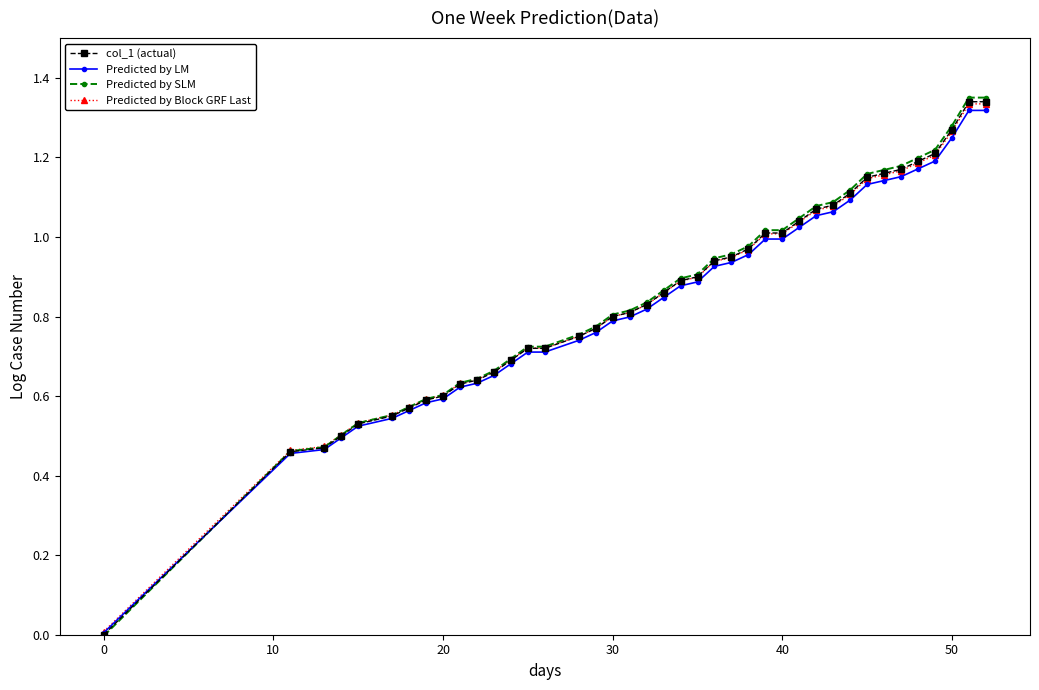

How many data points in Predicted by SLM are less than 0?

1